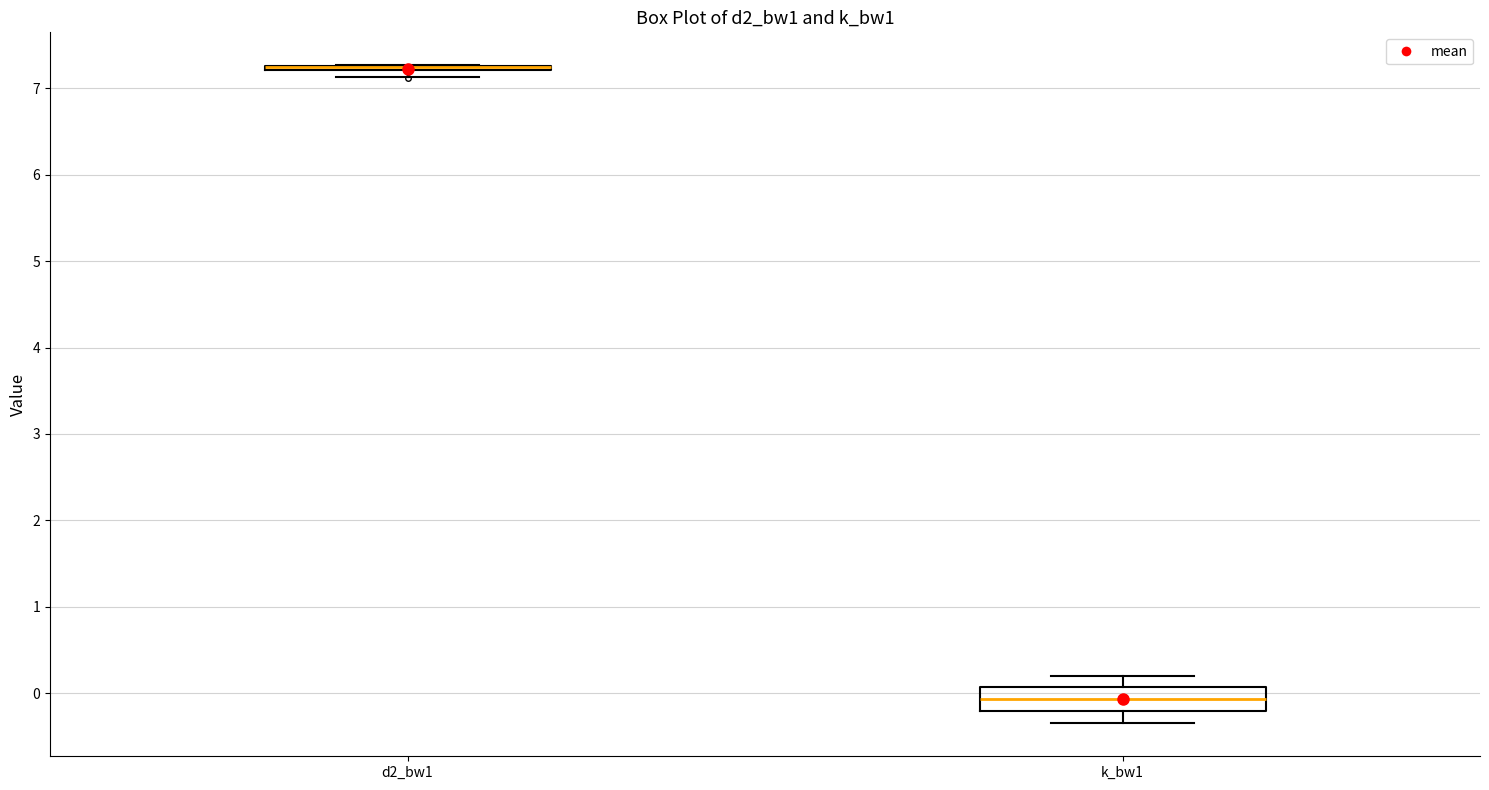

Where is the upper edge of the box for d2_bw1 on the y-axis? The values are not printed on the chart, so give them approximately, as read against the axis.

7.3